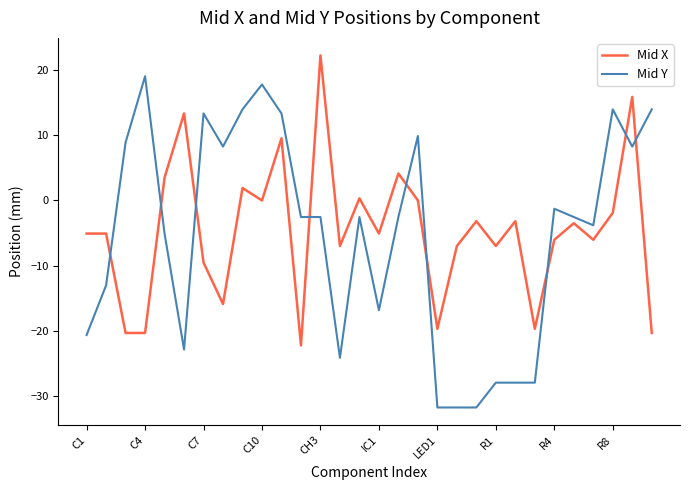

True or false: Mid Y and Mid X intersect in this chart.

True